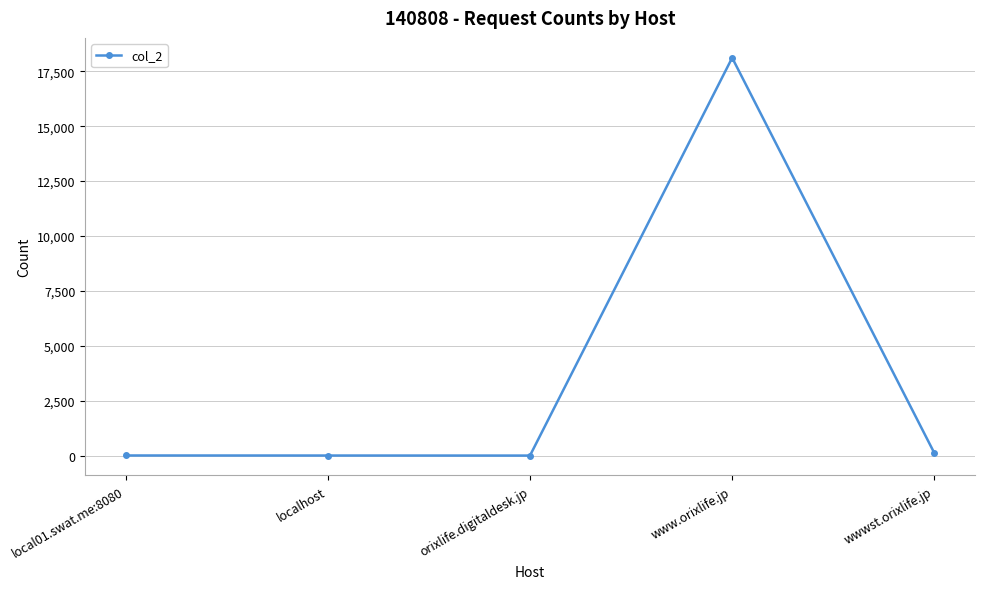

What is the label of the 4th point from the left?

www.orixlife.jp